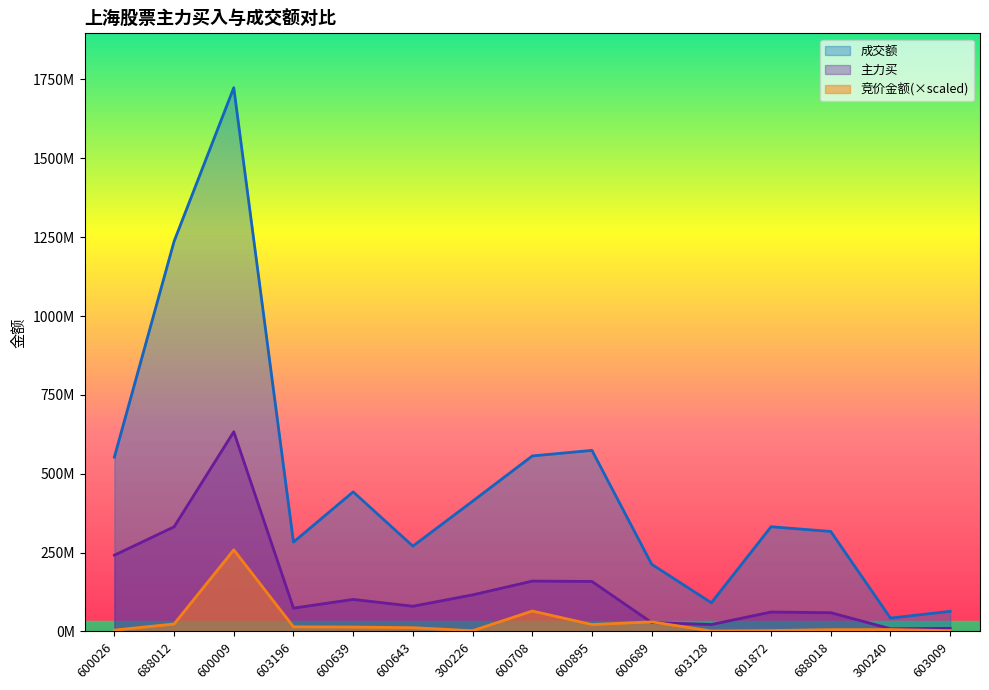

What is the maximum value for 竞价金额?

258583859.2